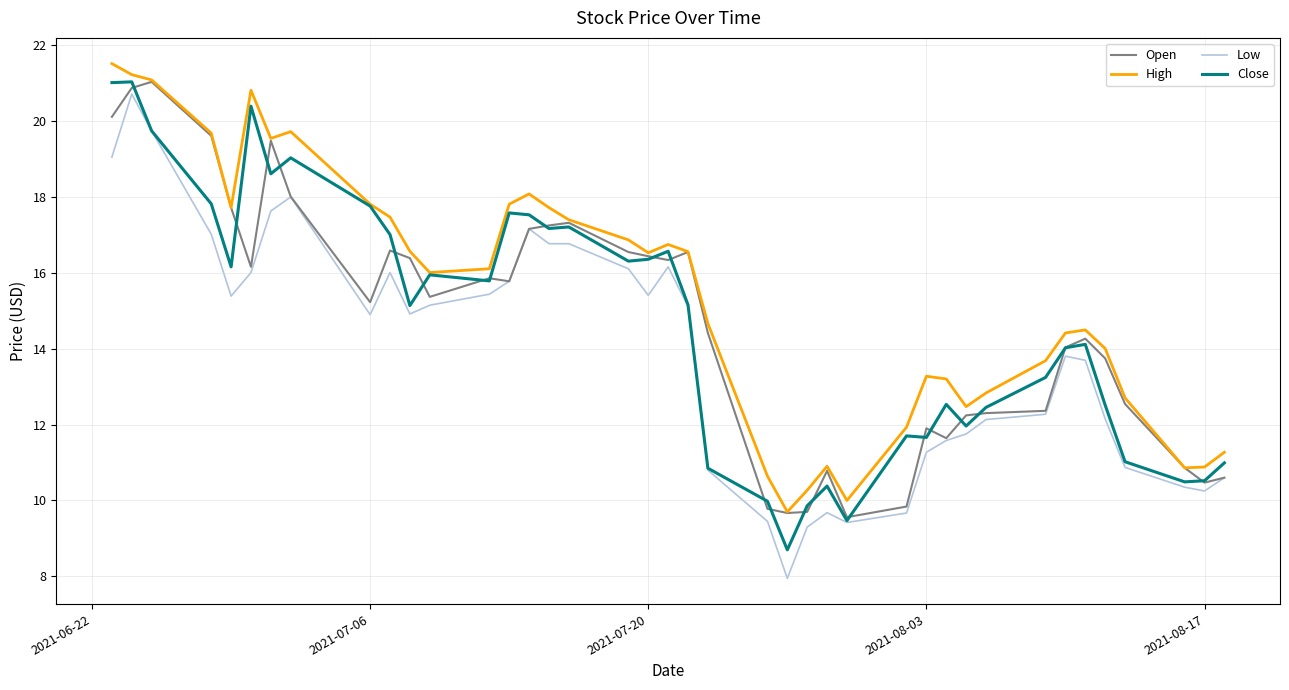

True or false: Low and High cross at least once.

False